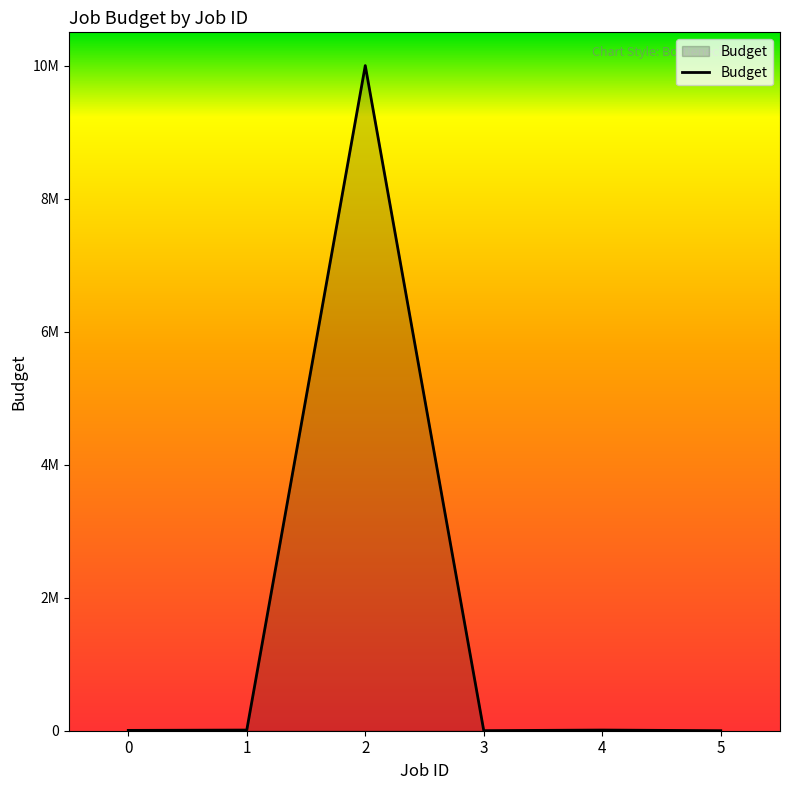

What value does the data have at 2?

9999999